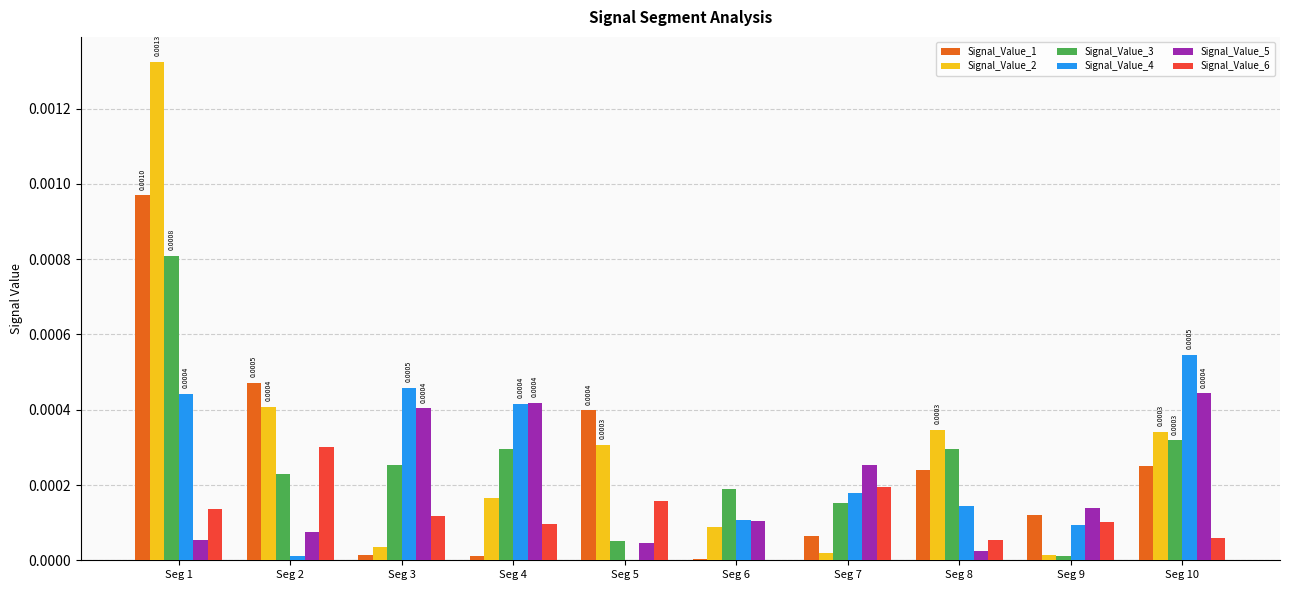

Is the value of Signal_Value_3 at Seg 1 greater than the value of Signal_Value_2 at Seg 9?

Yes